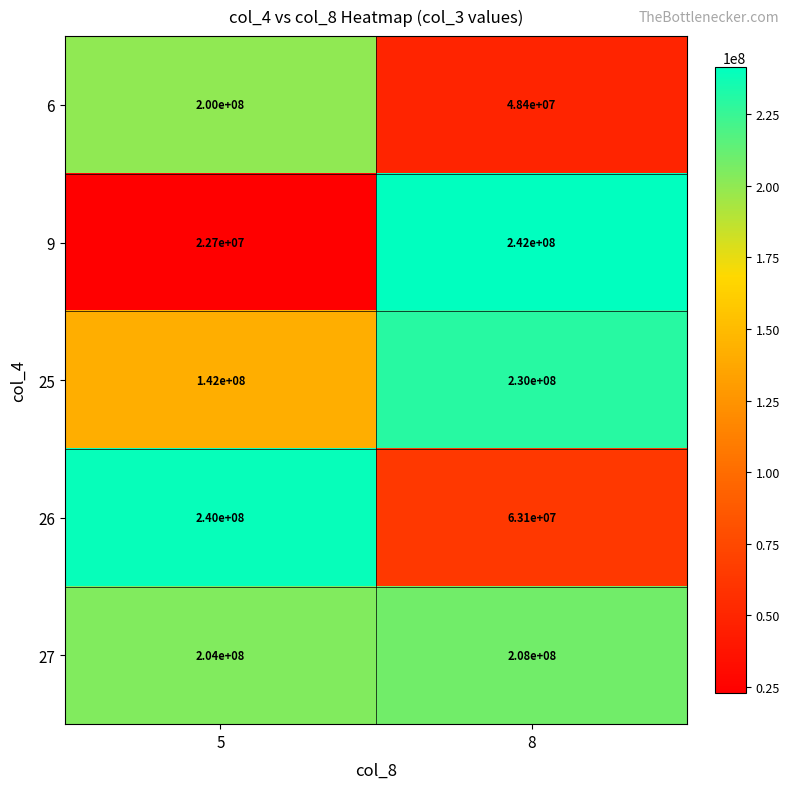

Which series has the widest spread of values?

9